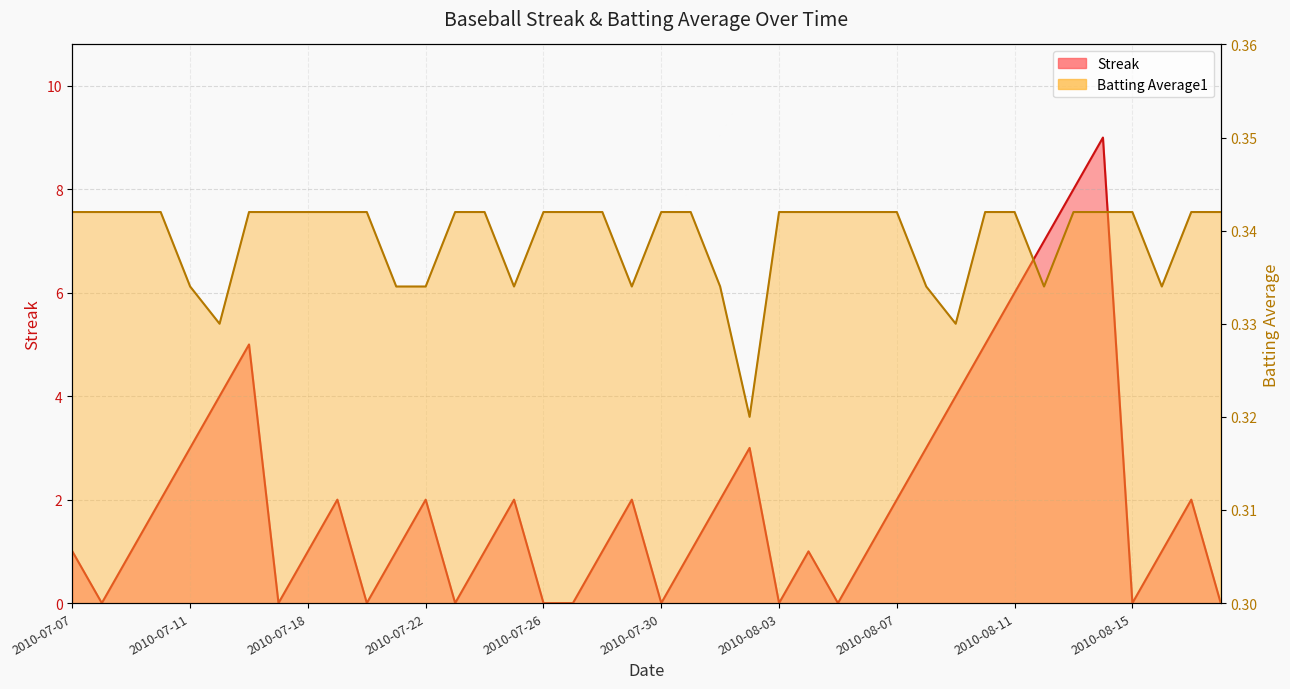

What is the highest value of the Batting Average1 series?

0.3